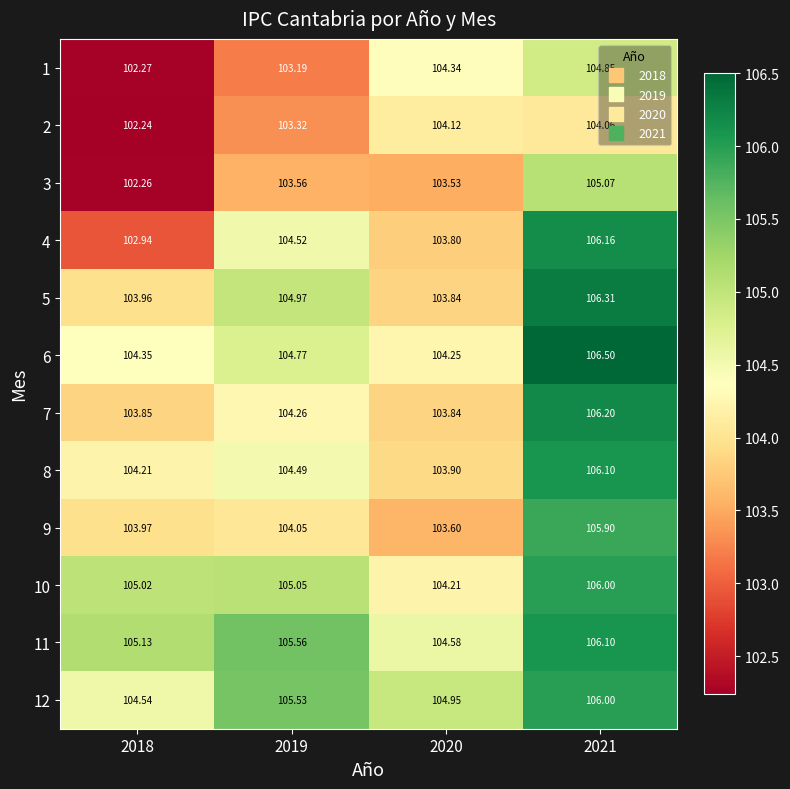

What is the spread (max minus min) of values at 2018?

2.9